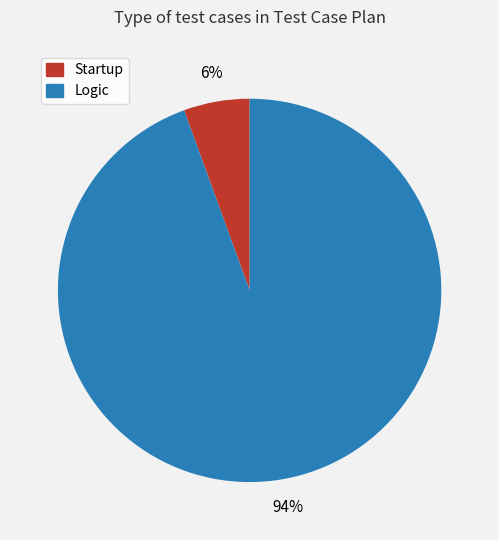

Do Logic and Startup together represent more than half of the pie?

Yes